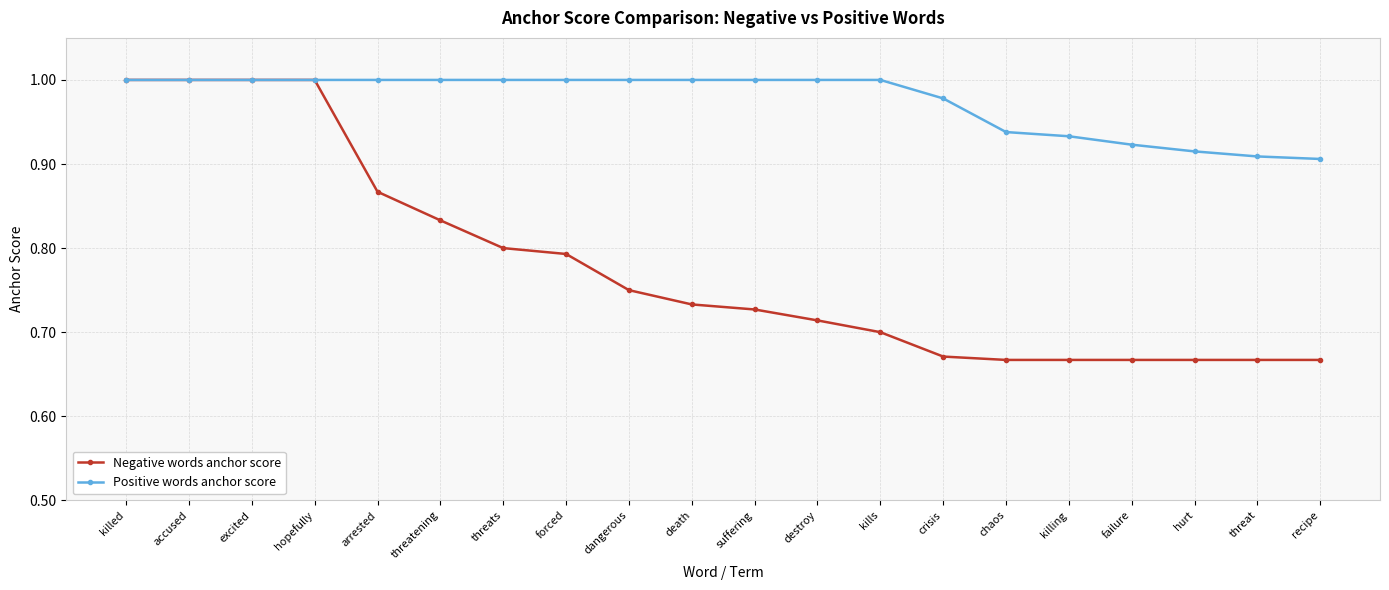

What position from the right is destroy?

9